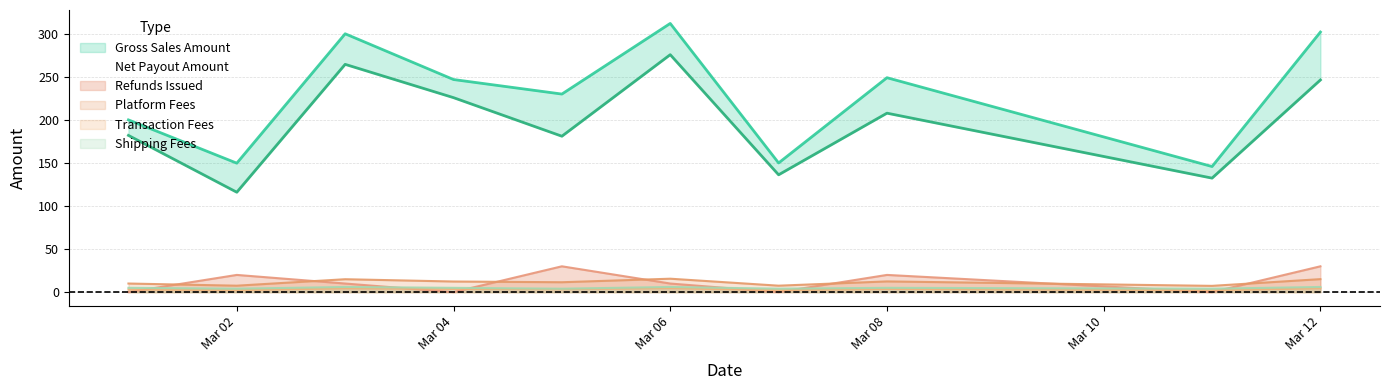

What is the lowest value of the Platform Fees series?

7.3